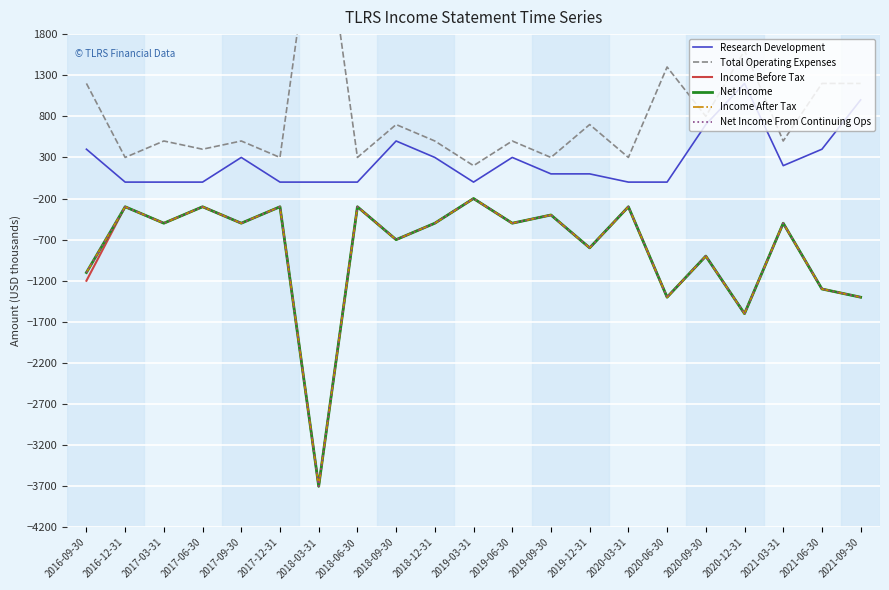

Which label corresponds to the largest value in the chart?

2018-03-31